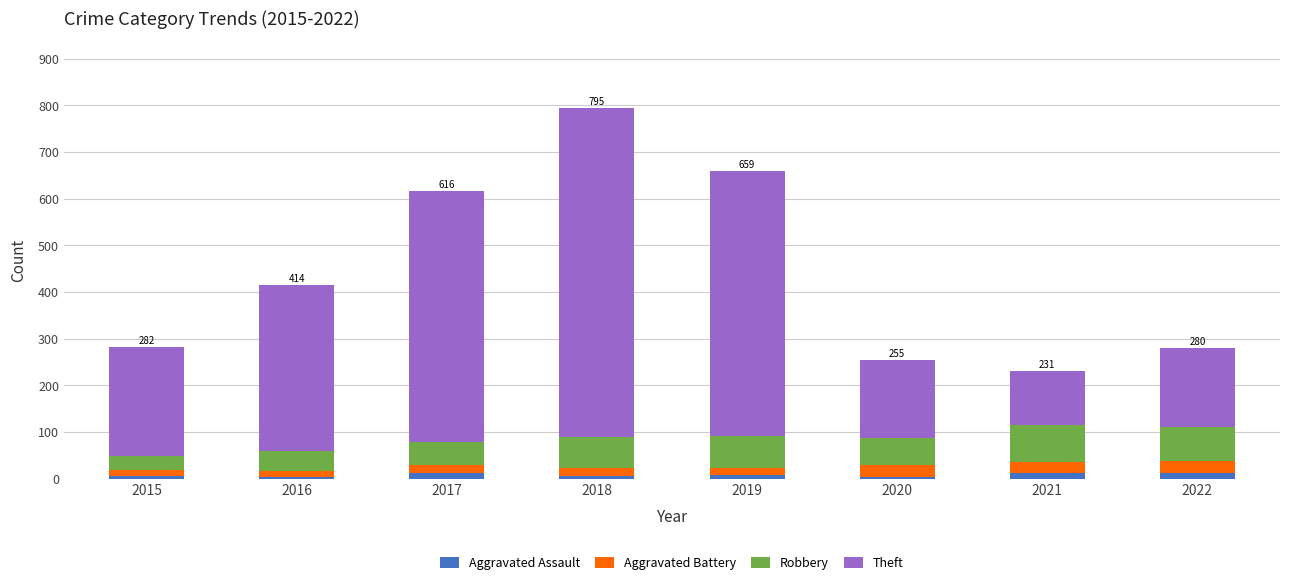

At 2021, list the series in order from largest to smallest.

Theft, Robbery, Aggravated Battery, Aggravated Assault